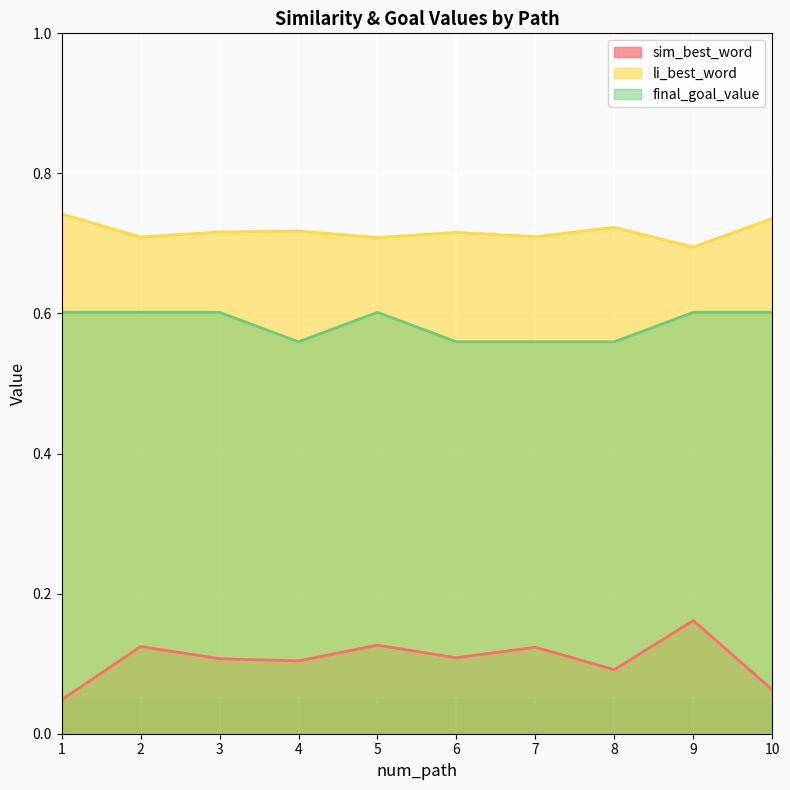

True or false: final_goal_value has more than 2 interior local peaks.

False